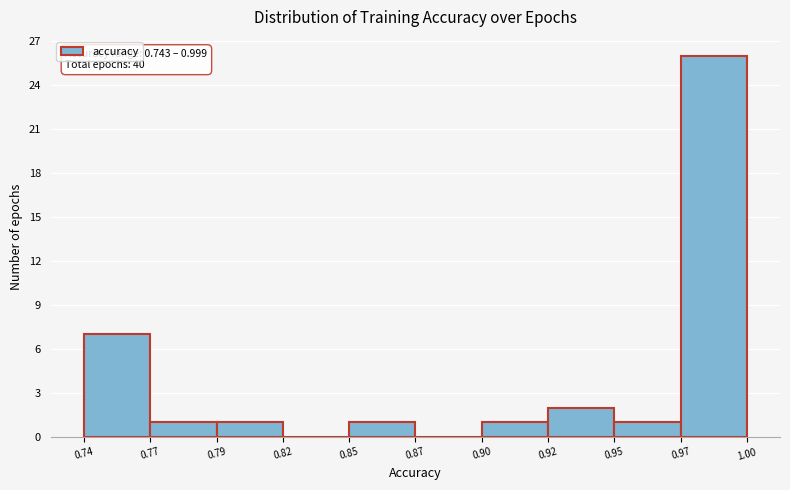

Reading left to right, what are all the values shown in this chart?

0.74=7	0.77=1	0.79=1	0.82=0	0.85=1	0.87=0	0.90=1	0.92=2	0.95=1	0.97=26